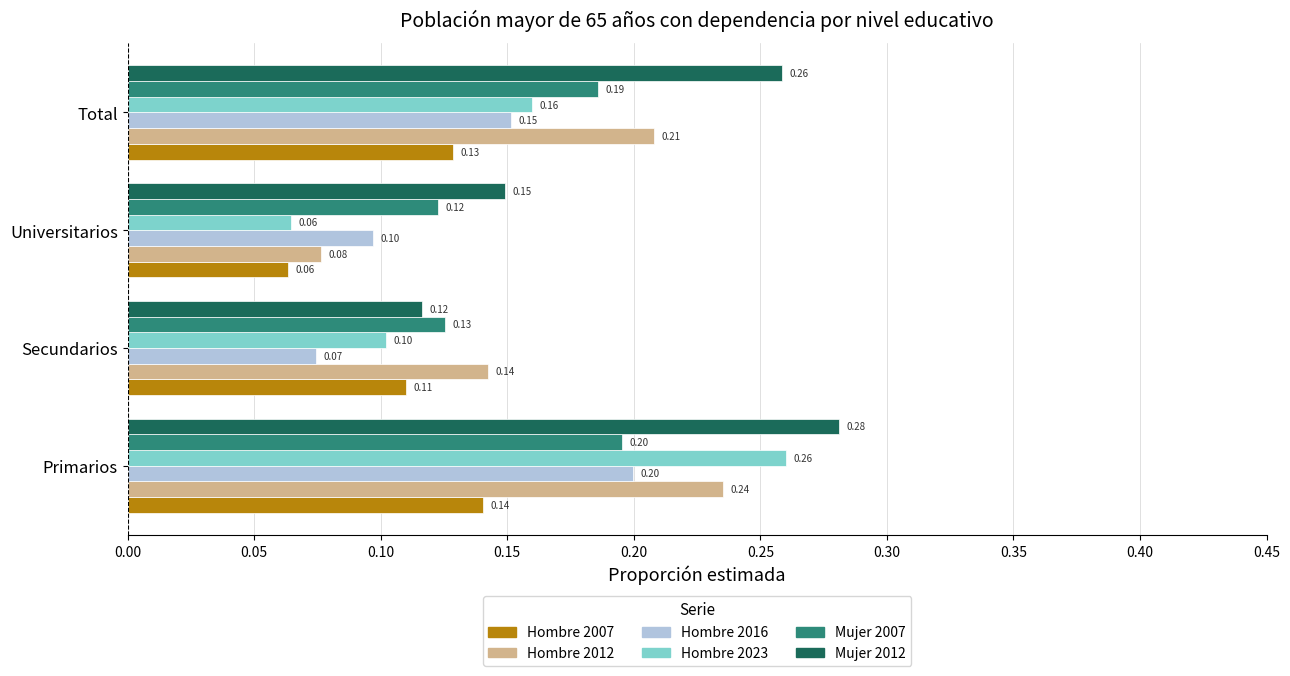

Which category has the lowest value in the Mujer 2012 series?

Secundarios